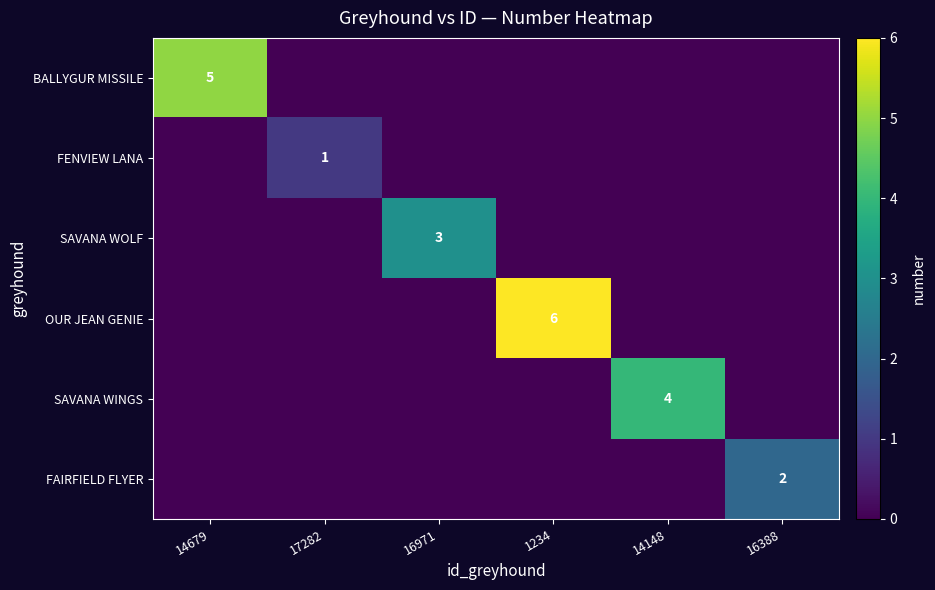

The value of BALLYGUR MISSILE at 14679 is 2. True or false?

False